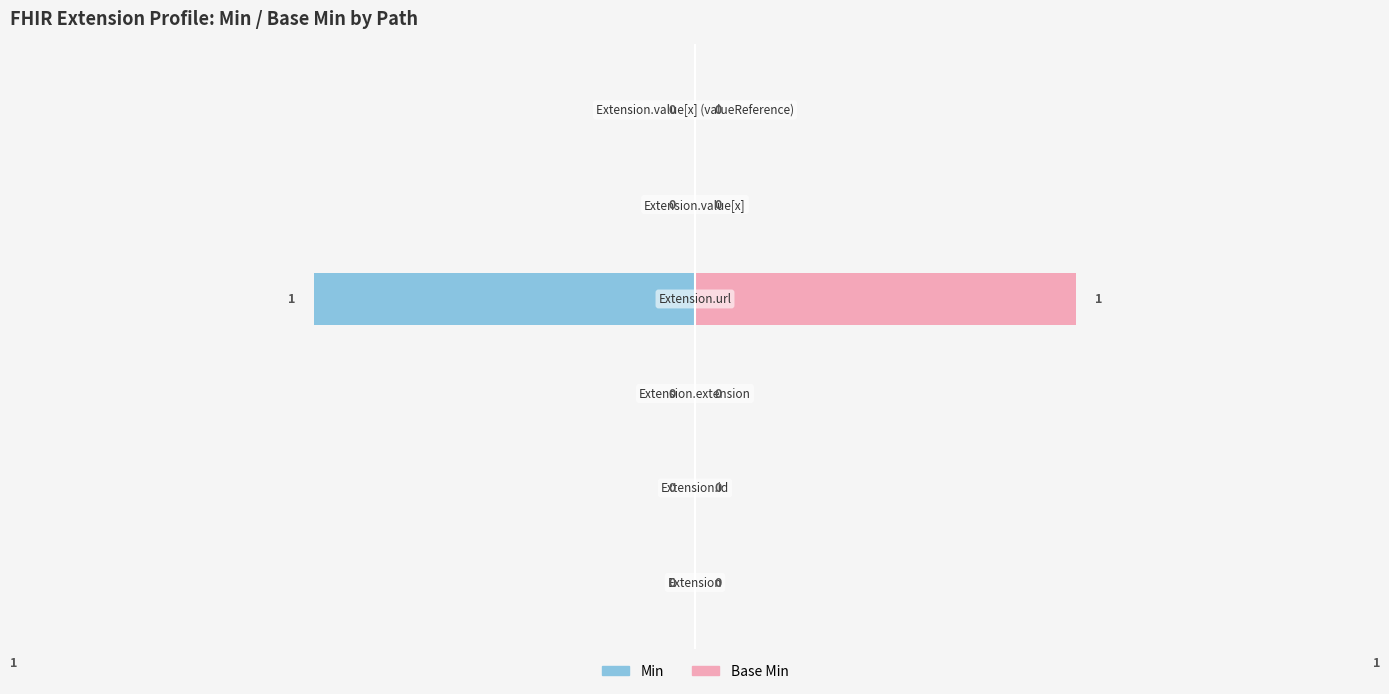

Reading right to left, list all the values displayed in this chart.

Min: 0	0	-1	0	0	0
Base Min: 0	0	1	0	0	0